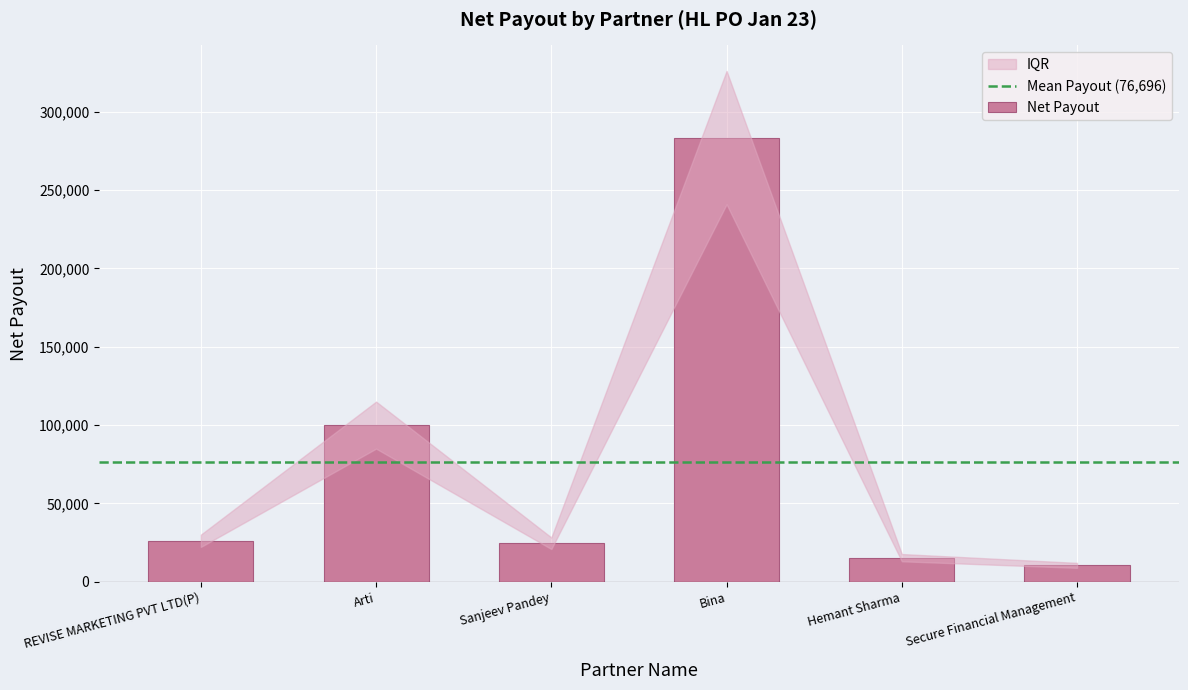

At which label is the value closest to 147000?

Arti